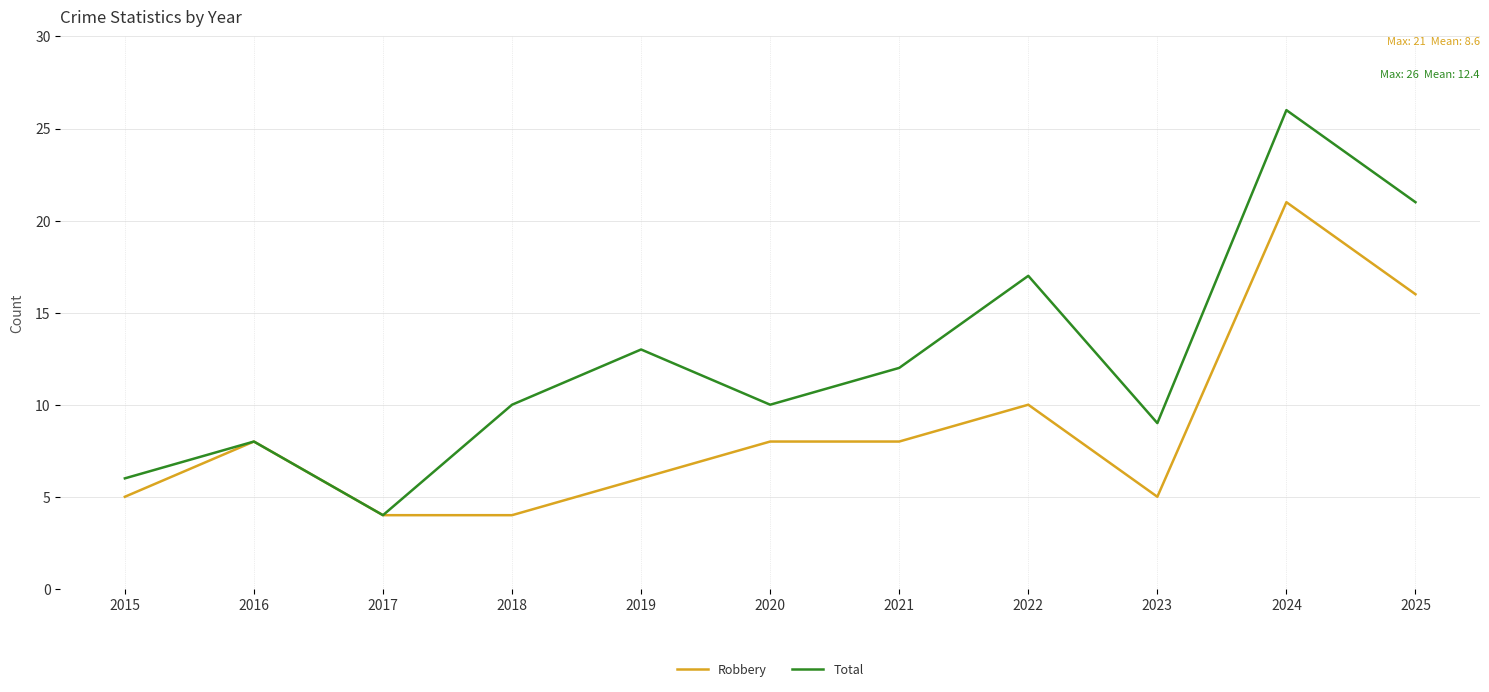

Which series has the largest range (max minus min)?

Total